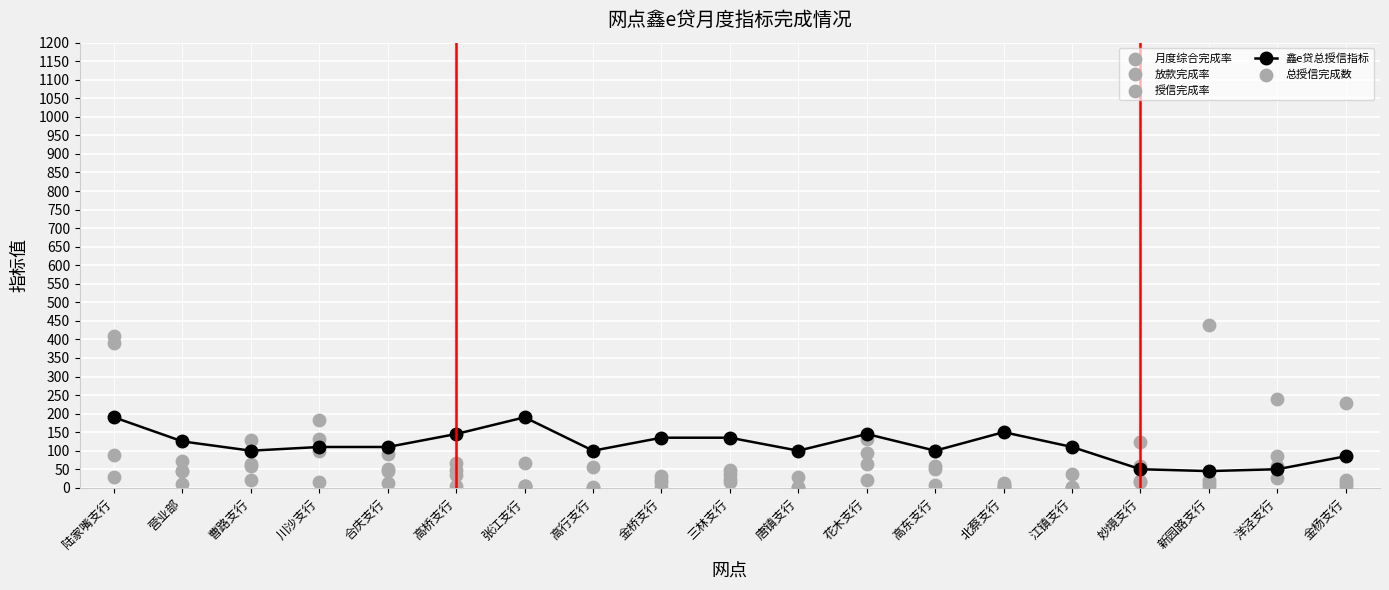

At how many categories does at least one series exceed 384?

2